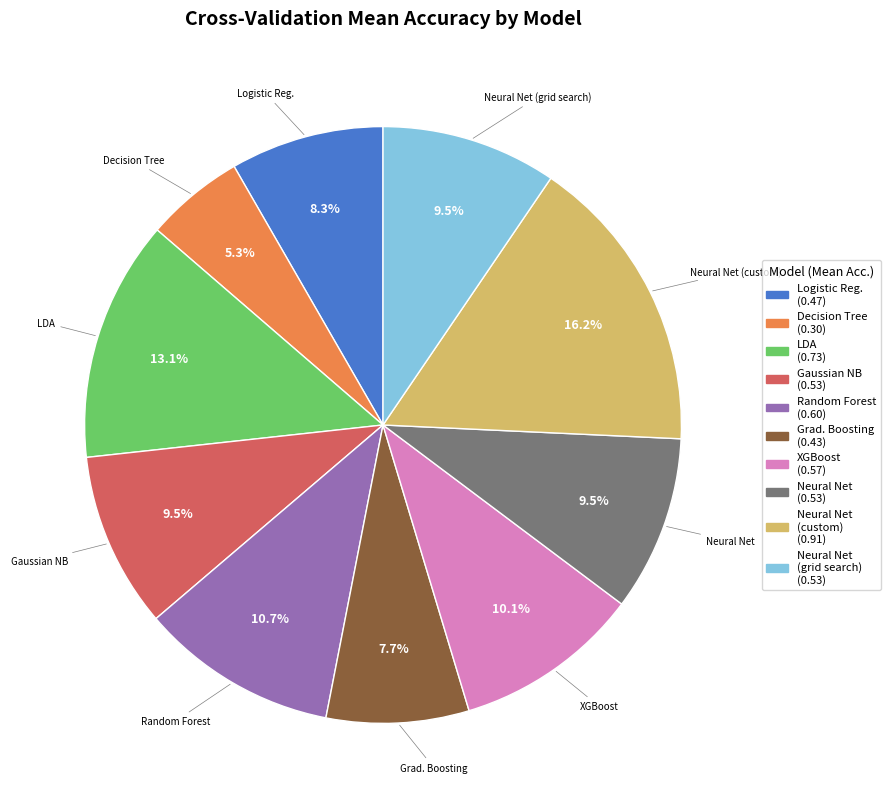

To the nearest percent, what is the difference between the largest and smallest slice percentages?

11%